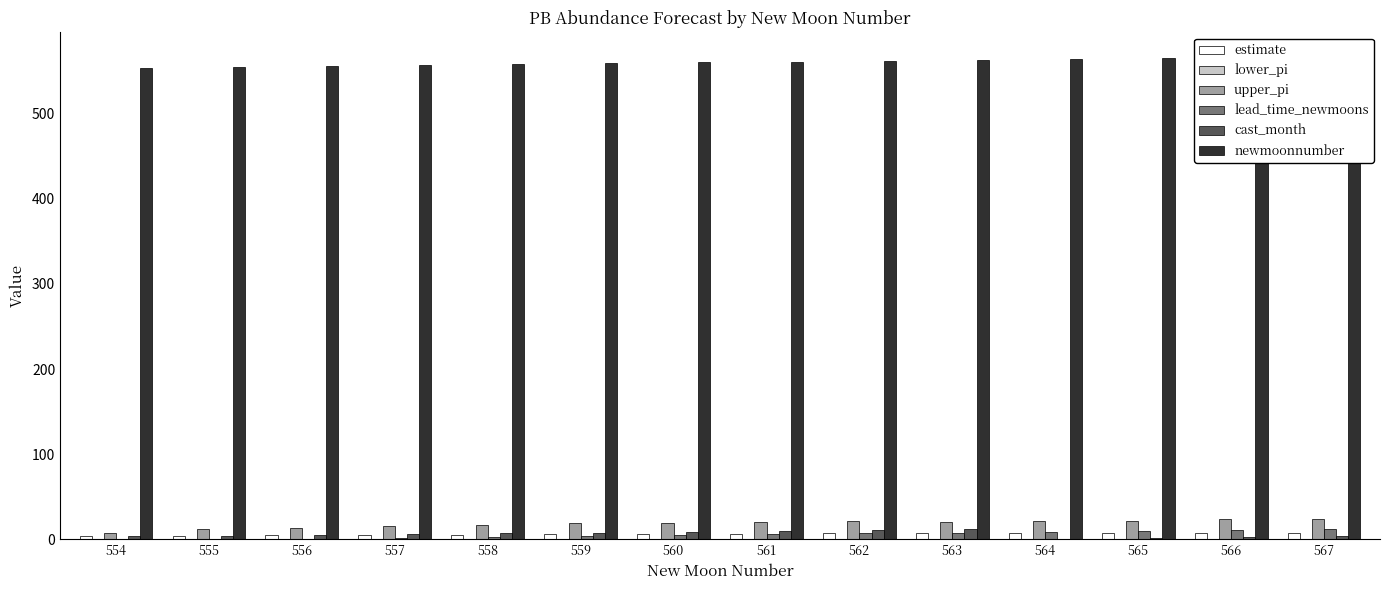

Which series changed the most between 557 and 558?

upper_pi